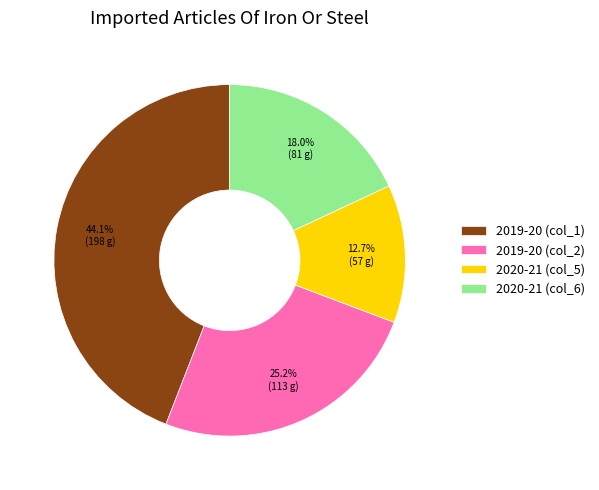

To the nearest percent, what is the combined percentage of 2019-20 (col_1) and 2020-21 (col_5)?

57%